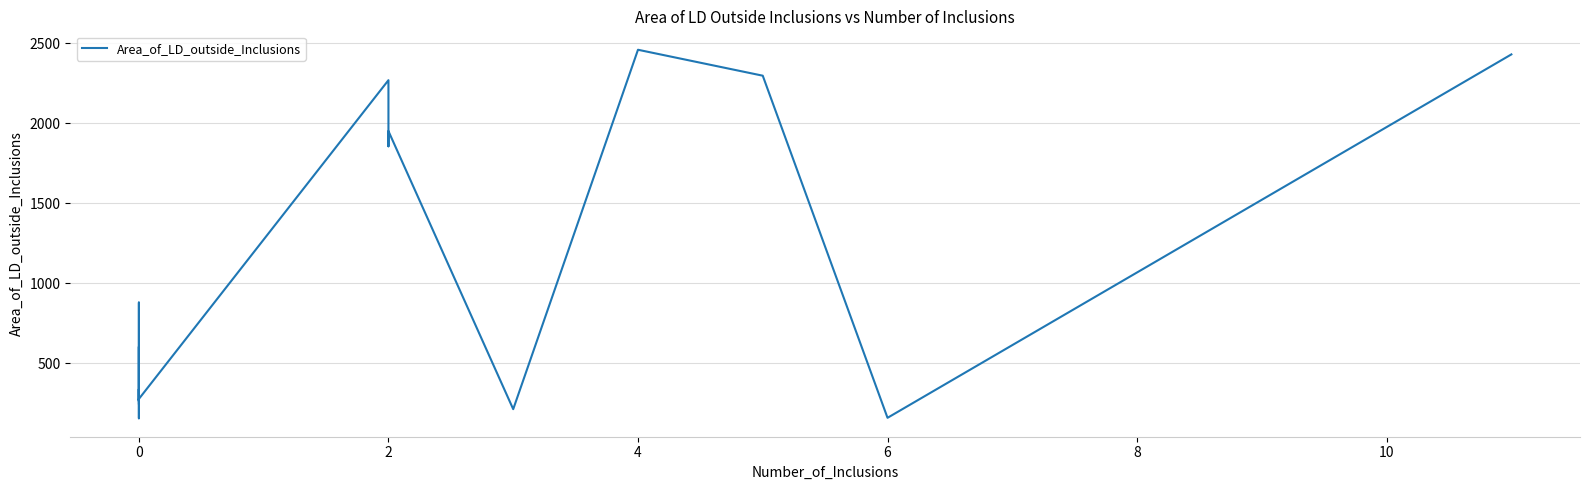

How many data points does each series have?

20